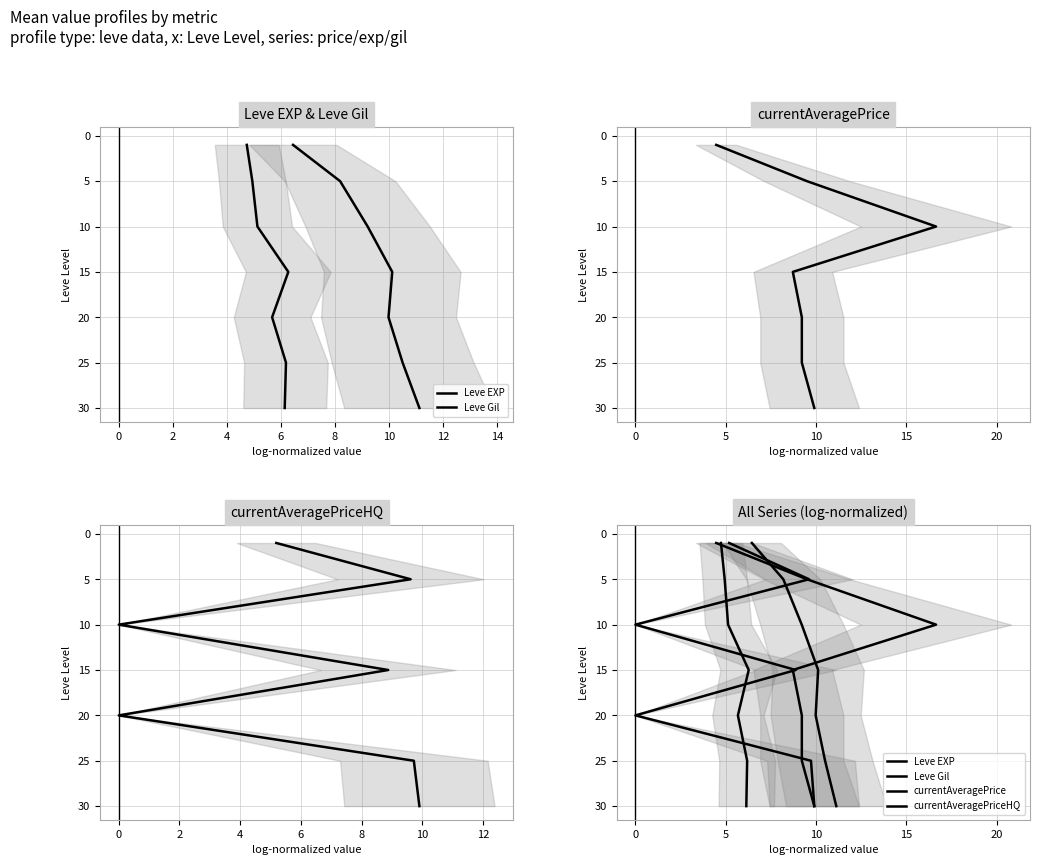

Count the number of categories in the chart.

7